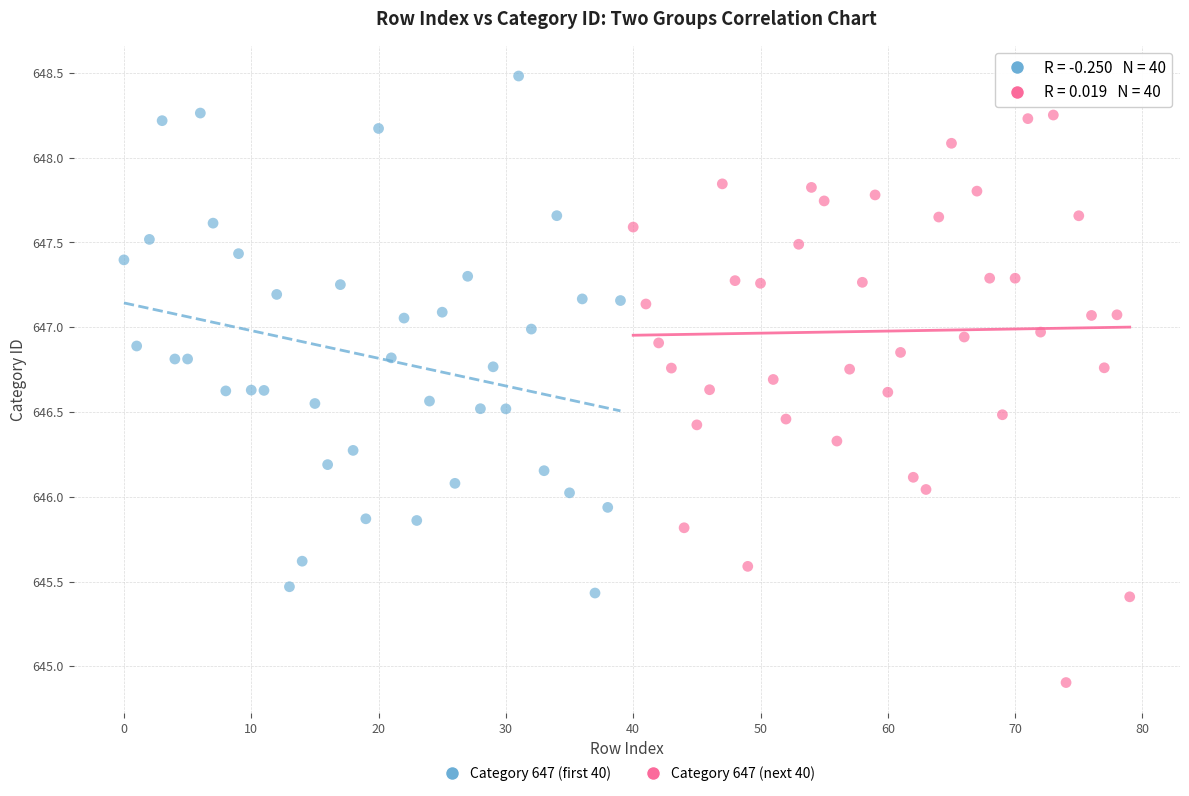

Which series reaches the minimum Y coordinate?

Category 647 (next 40)